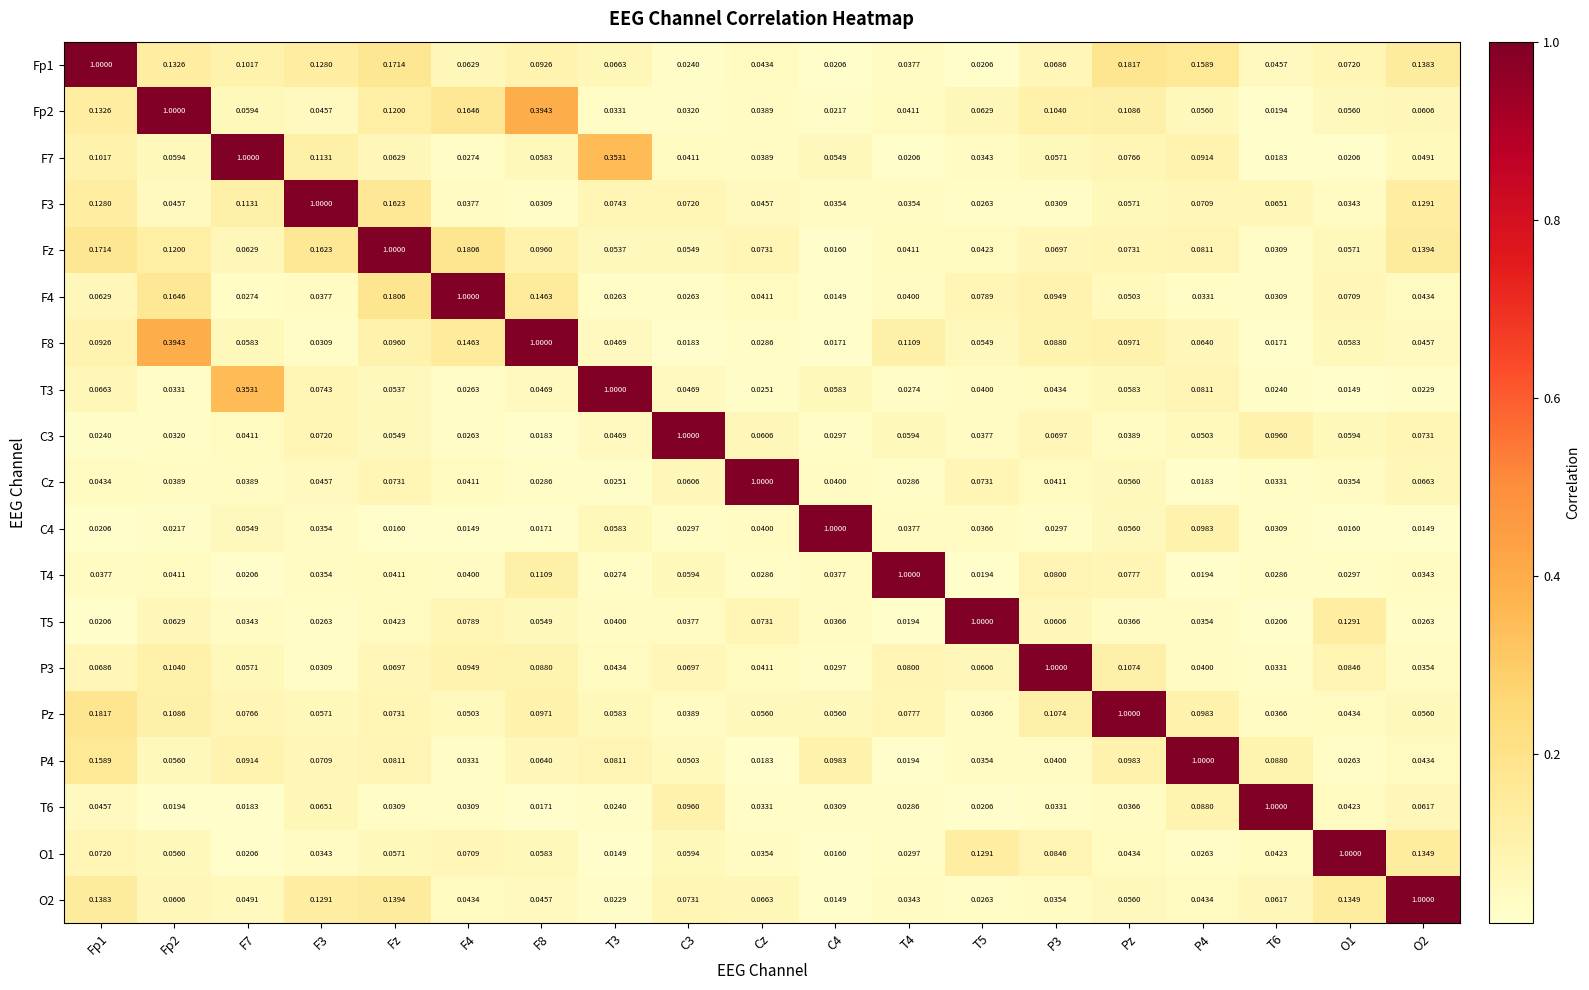

Is the value of T3 at T4 greater than the value of Cz at Fp2?

No